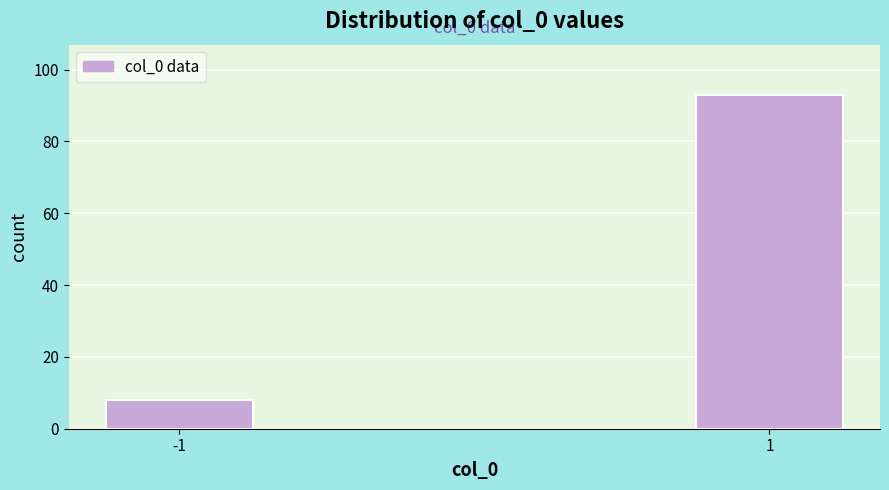

Reading left to right, what are all the values shown in this chart?

8	93